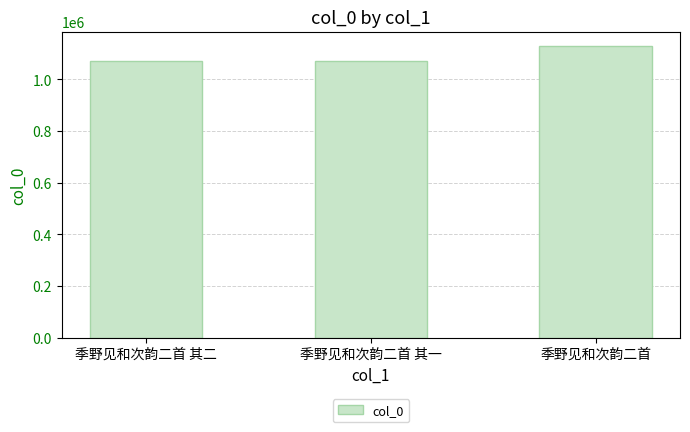

What is the difference between the maximum and minimum values?

58114